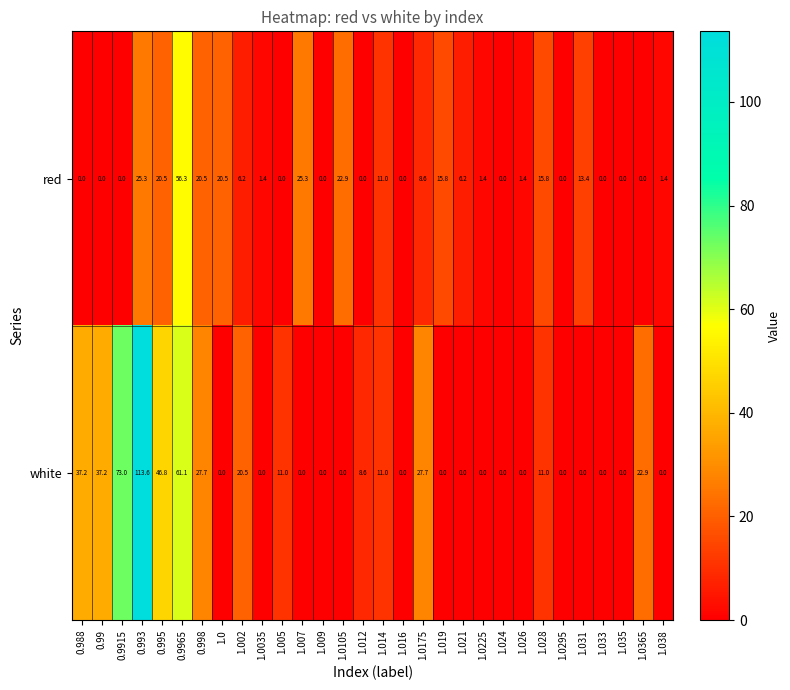

Where does the red series first go above 1?

0.993